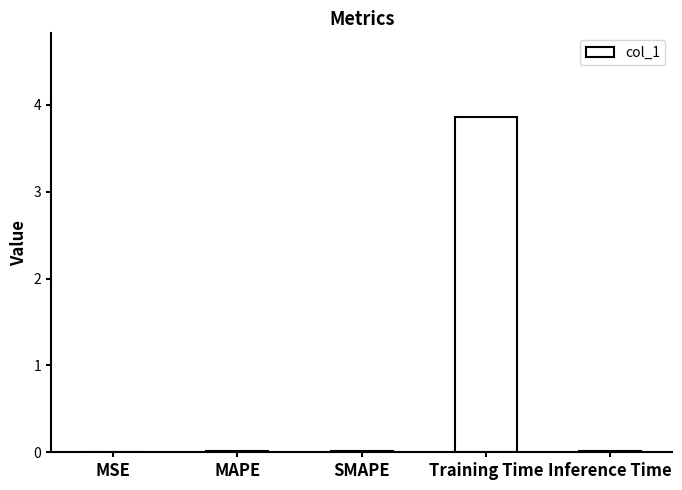

Is it true that the value at Training Time is 3.9?

True